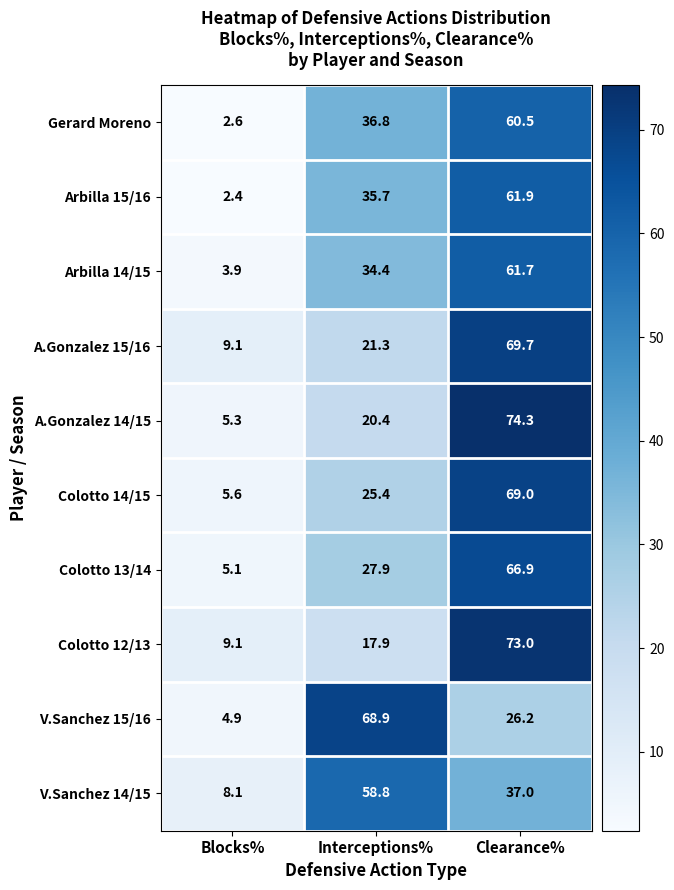

Which series has the largest range (max minus min)?

A.Gonzalez 14/15